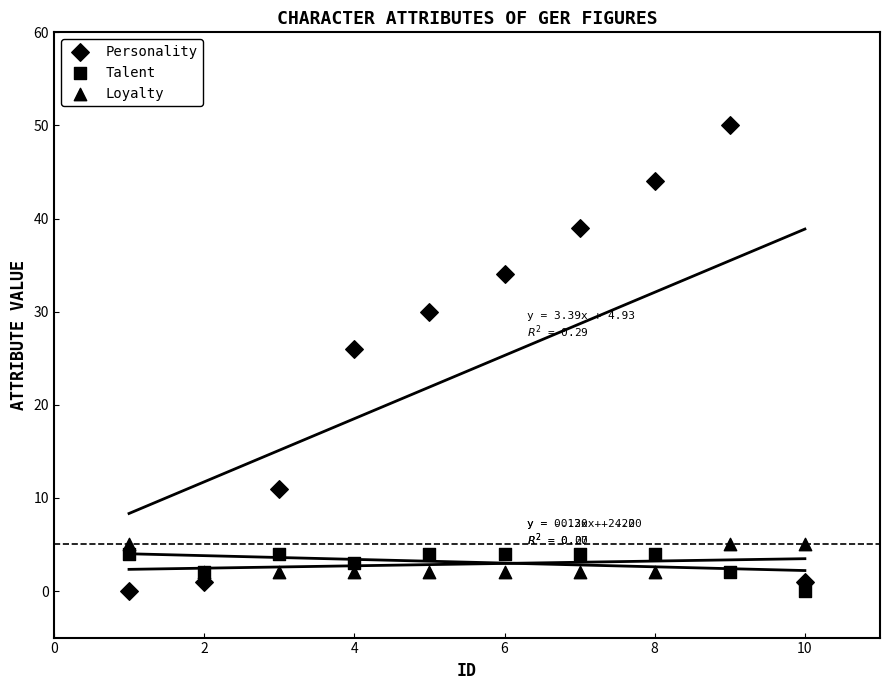

Which series contains the lowest Y value?

Personality